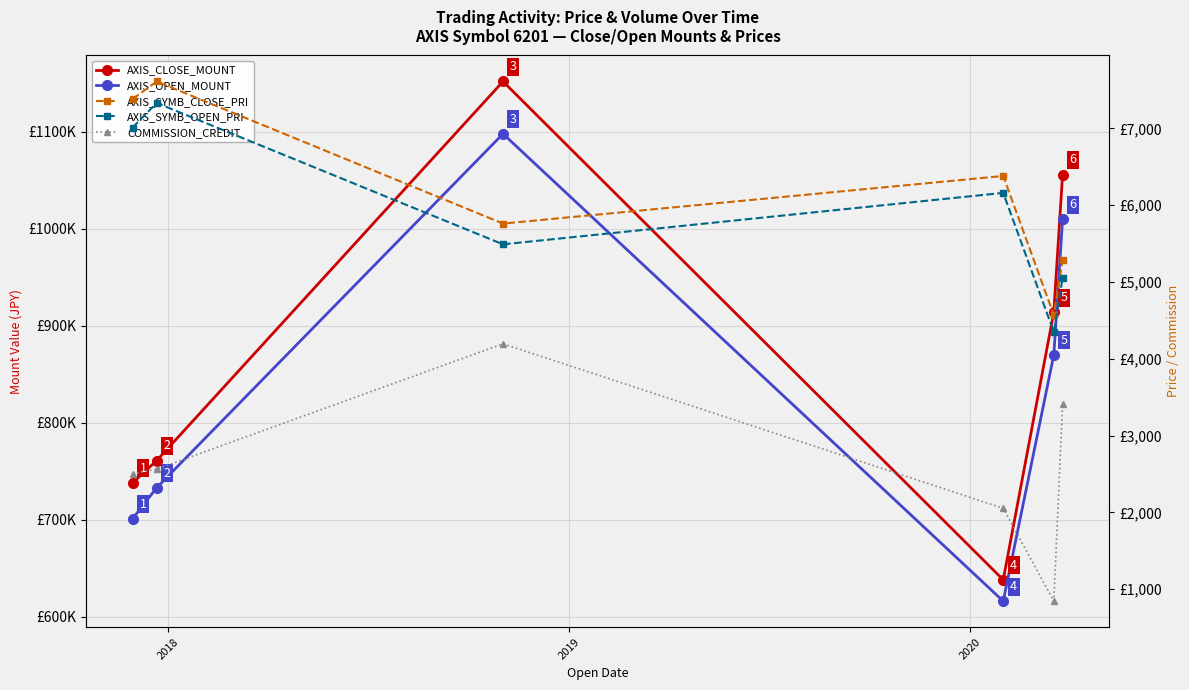

What is the value of the AXIS_SYMB_OPEN_PRI point at the 1st from the left?

7010